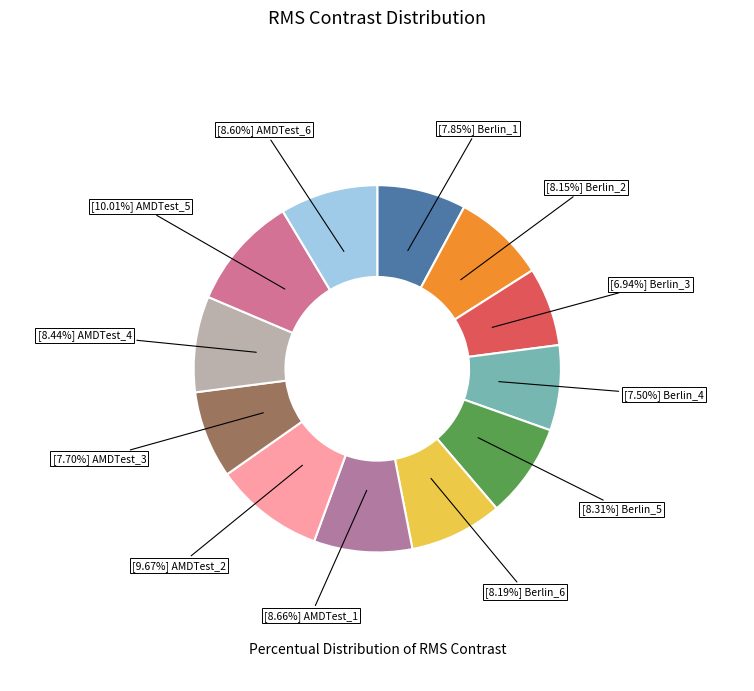

Does any single category account for the majority?

No